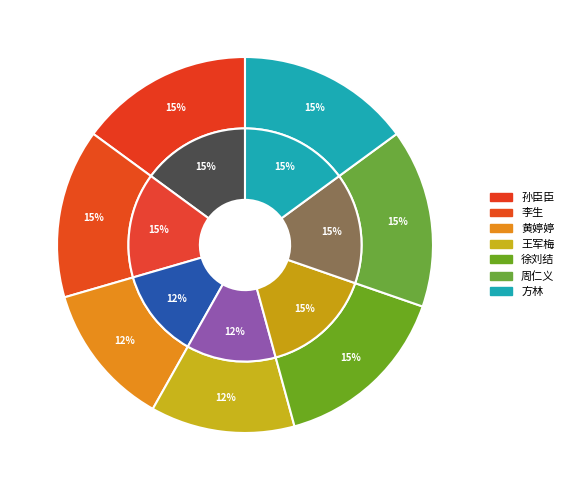

What percentage is the 李生 slice, to the nearest percent?

15%